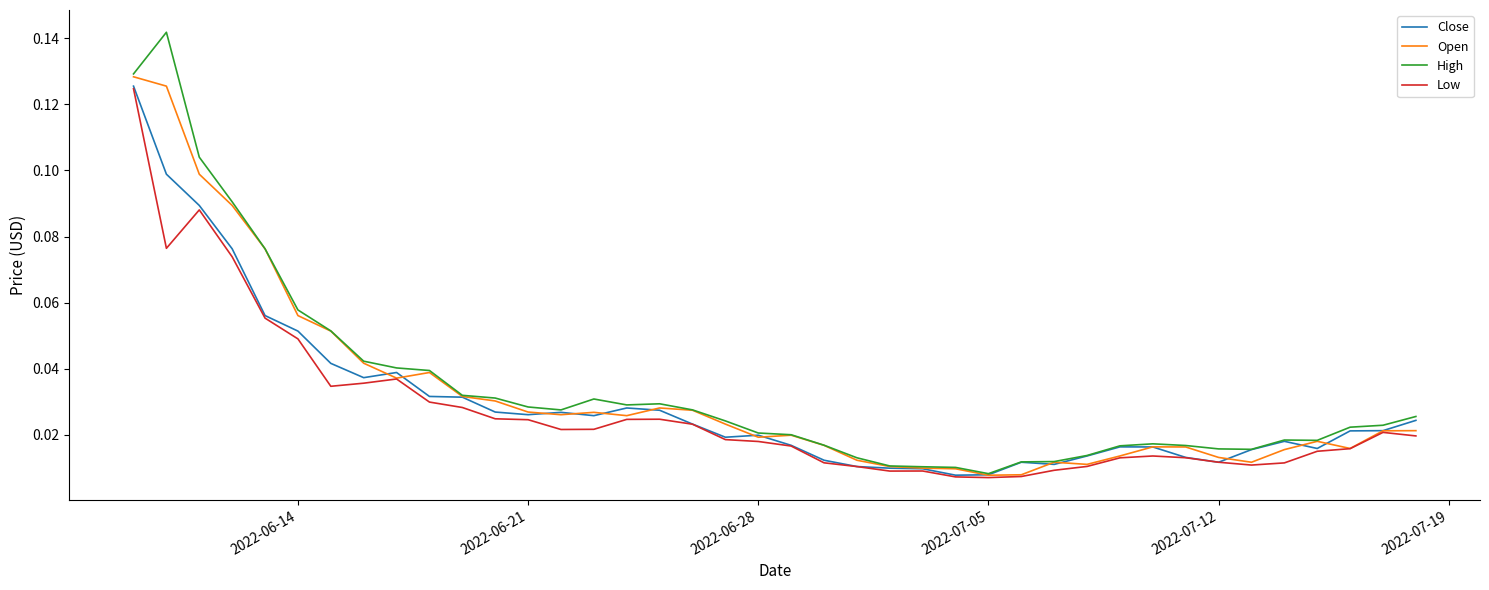

Which series has the largest total across all categories?

High